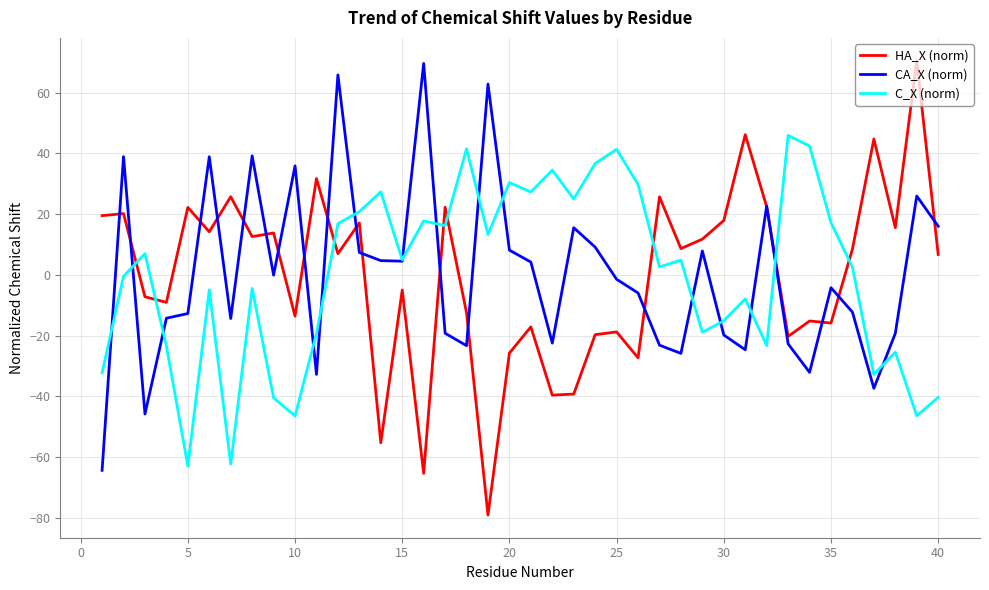

What is the maximum value for HA_X (norm)?

70.5